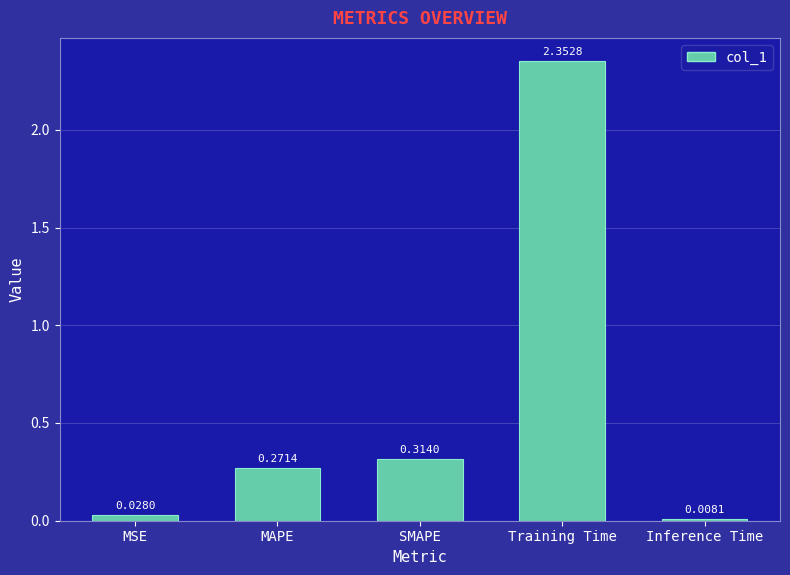

List the labels in order of value, smallest first.

Inference Time, MSE, MAPE, SMAPE, Training Time